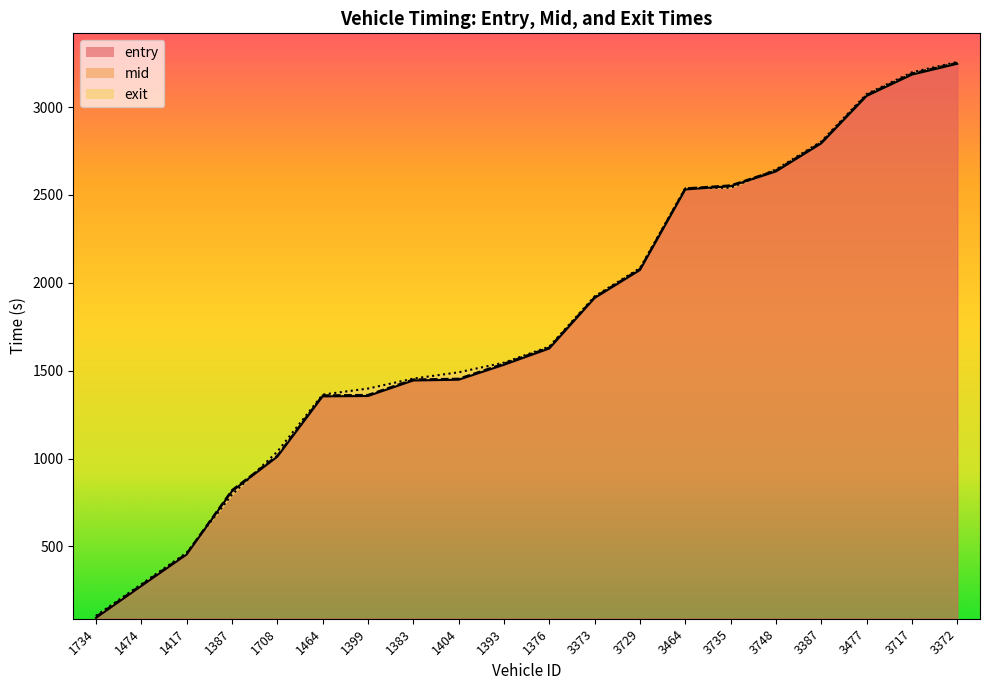

Reading left to right, list all the values displayed in this chart.

entry: 1734=92.8	1474=274.2	1417=453.5	1387=813.6	1708=1010.2	1464=1353.7	1399=1355.9	1383=1444.2	1404=1448.5	1393=1533.6	1376=1626.2	3373=1913.6	3729=2072.9	3464=2531.3	3735=2549.9	3748=2633.8	3387=2793.6	3477=3063.4	3717=3184.9	3372=3246.5
mid: 1734=99.5	1474=280.2	1417=459.3	1387=820.1	1708=1016.2	1464=1359.6	1399=1362.0	1383=1450.0	1404=1454.2	1393=1540.3	1376=1632.1	3373=1918.6	3729=2079.1	3464=2537.4	3735=2554.6	3748=2640.1	3387=2799.4	3477=3069.5	3717=3191.4	3372=3252.5
exit: 1734=104.9	1474=284.8	1417=463.9	1387=794.9	1708=1038.7	1464=1363.8	1399=1398.1	1383=1454.8	1404=1490.7	1393=1545.5	1376=1636.9	3373=1923.0	3729=2083.8	3464=2538.5	3735=2541.1	3748=2645.0	3387=2804.5	3477=3074.8	3717=3198.0	3372=3257.0